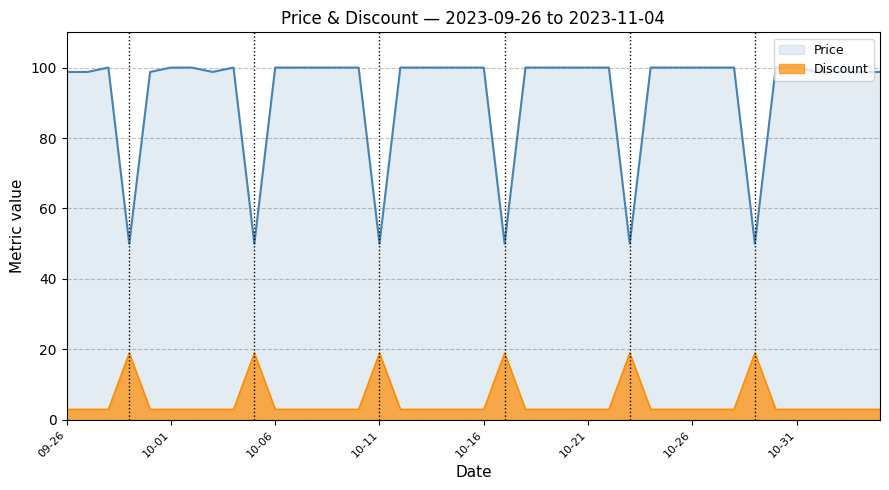

What is the total value across all series at 2023-09-29?

69.0